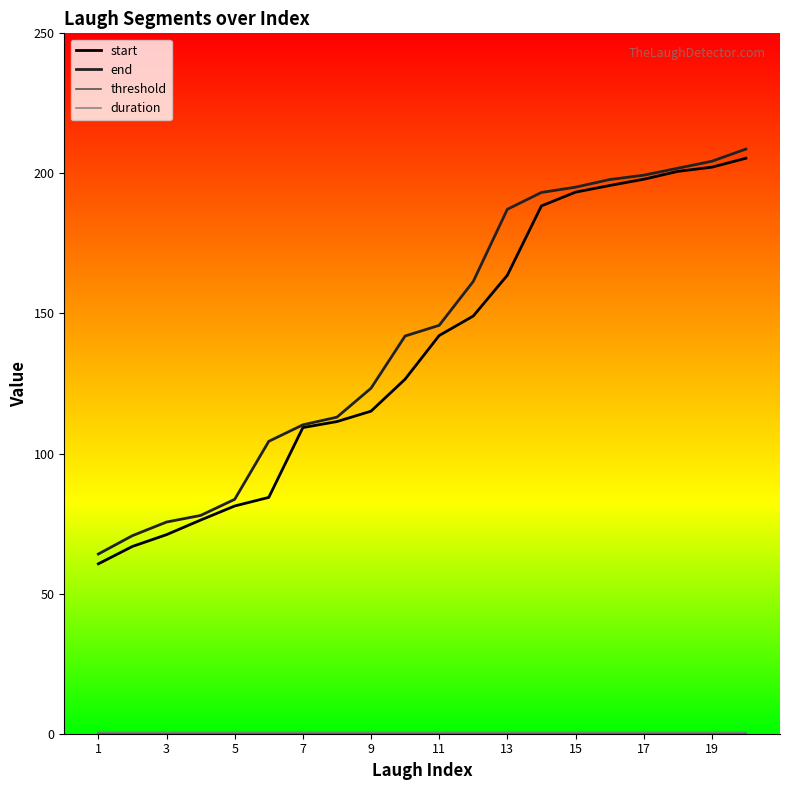

What is the highest value of the end series?

208.7